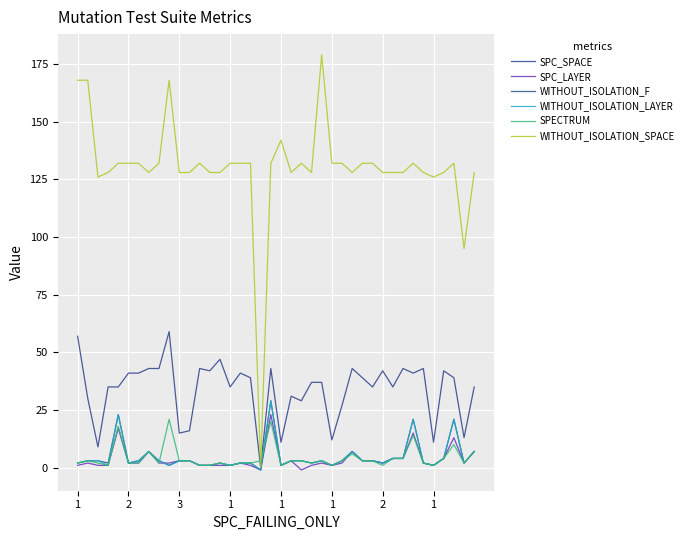

At how many categories does at least one series exceed 3?

39